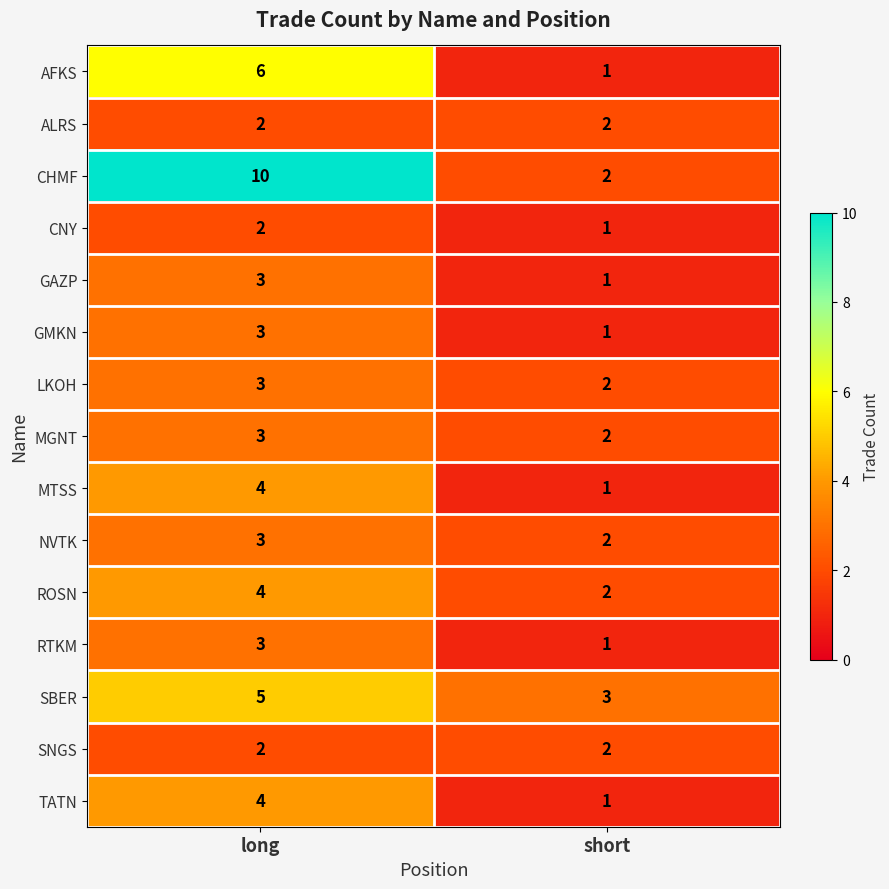

What is the approximate value of GMKN at long?

3